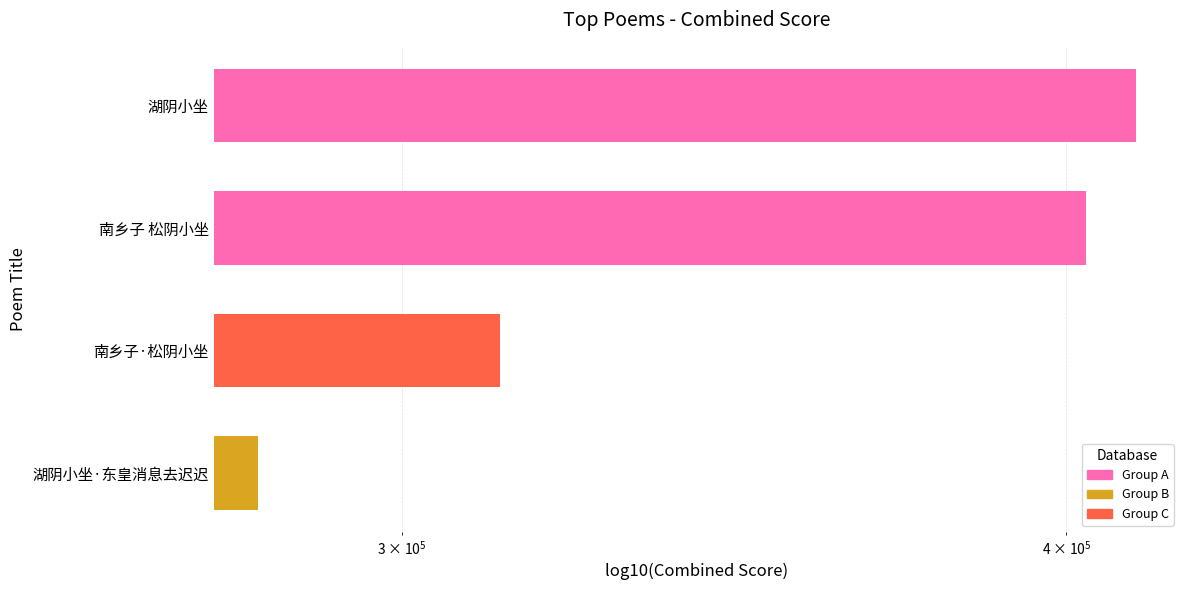

Is it true that the value at 湖阴小坐 is 620137?

False